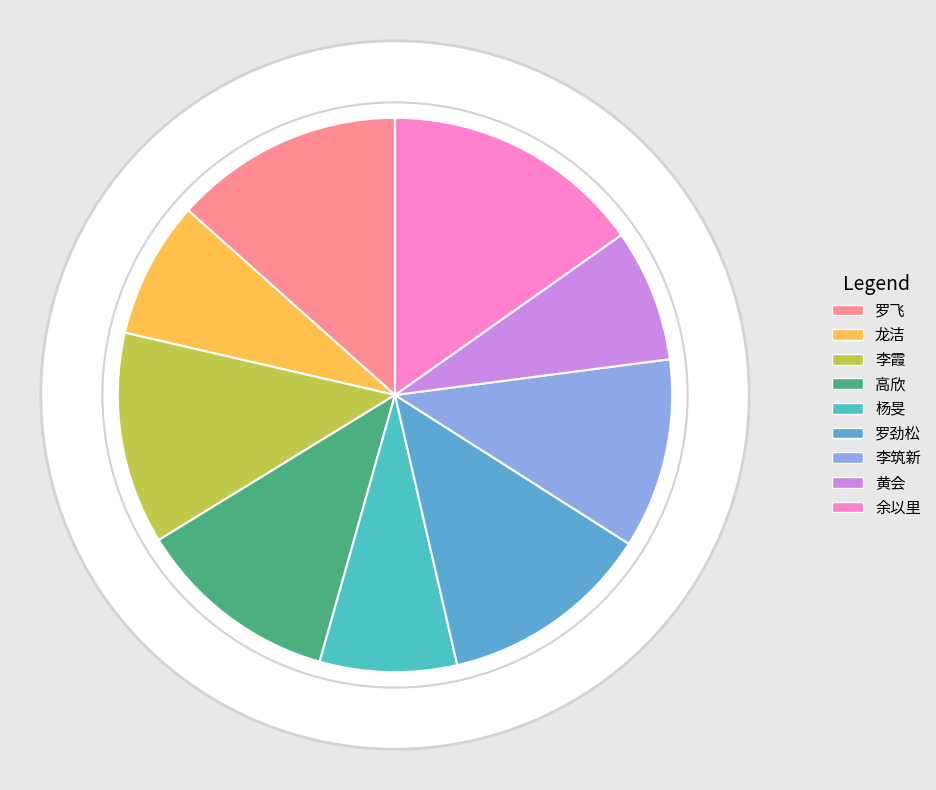

Which category has the smallest portion of the pie?

黄会